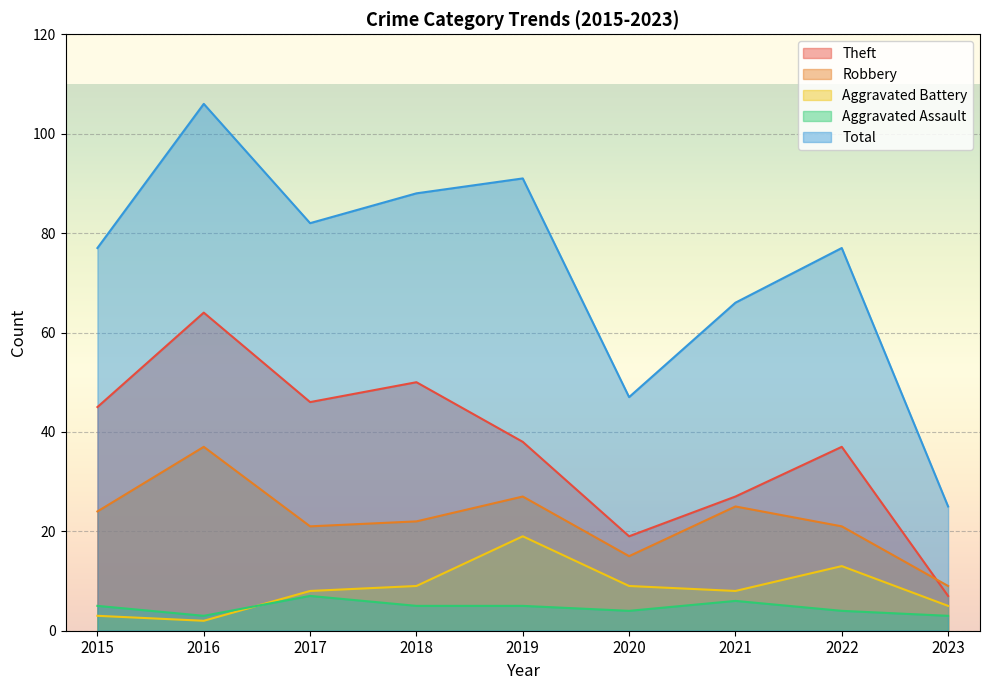

How many lines are shown in the chart?

5